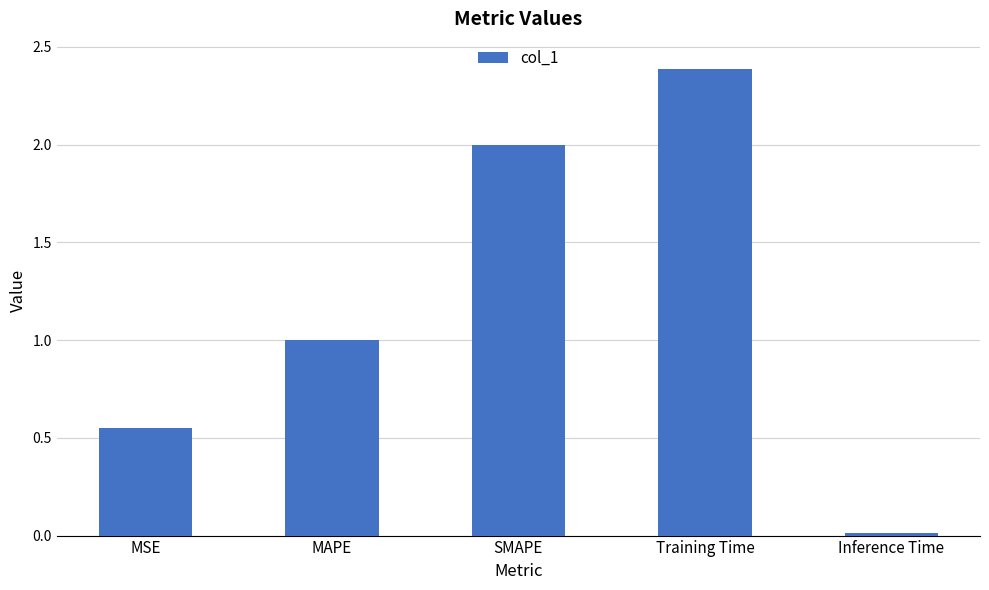

What is the label of the 3rd bar from the right?

SMAPE